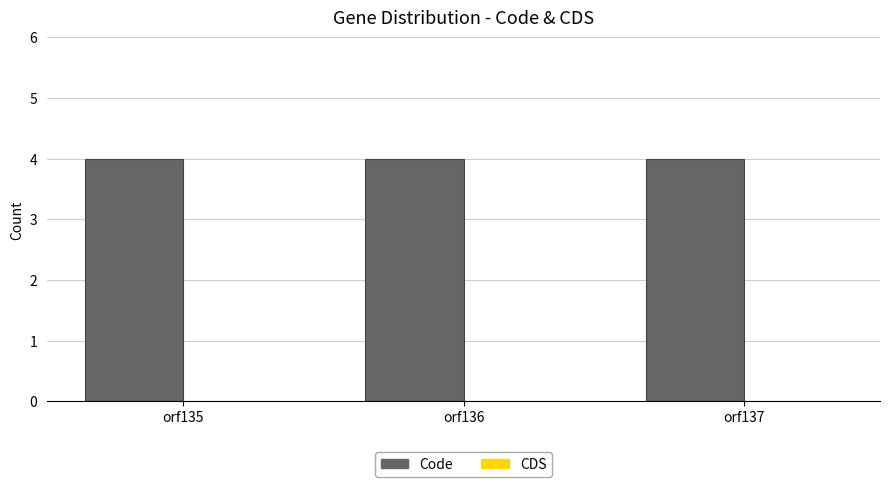

What is the value of the Code bar at the 2nd from the left?

4